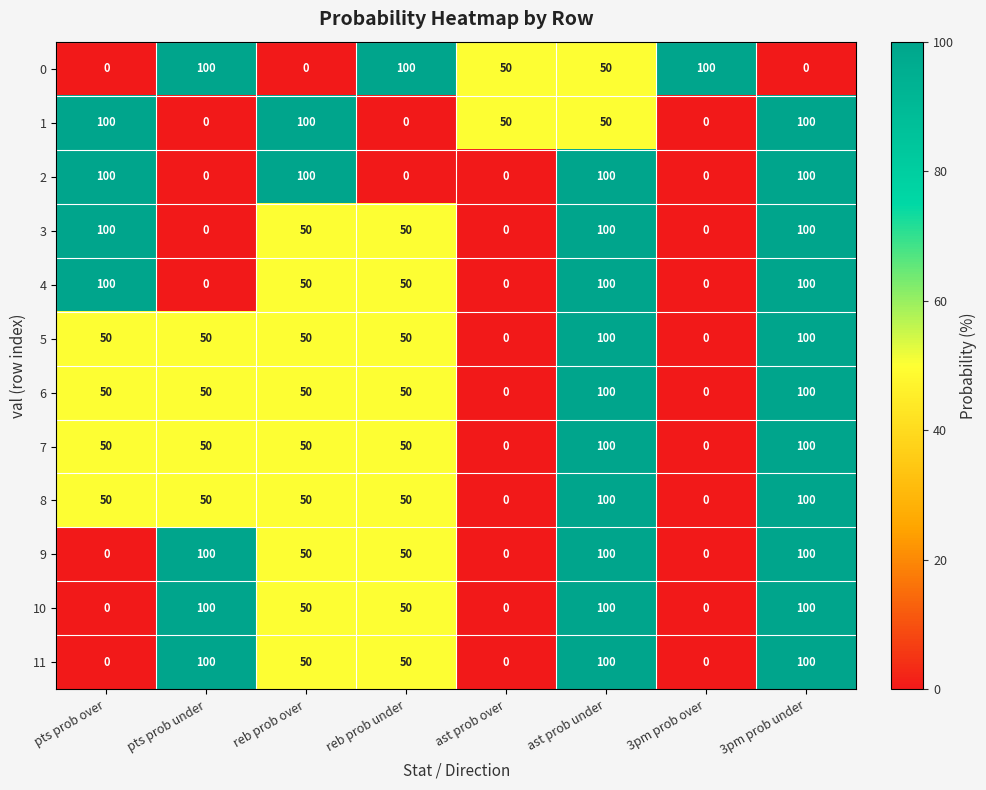

What is the total value across all series at ast prob over?

100